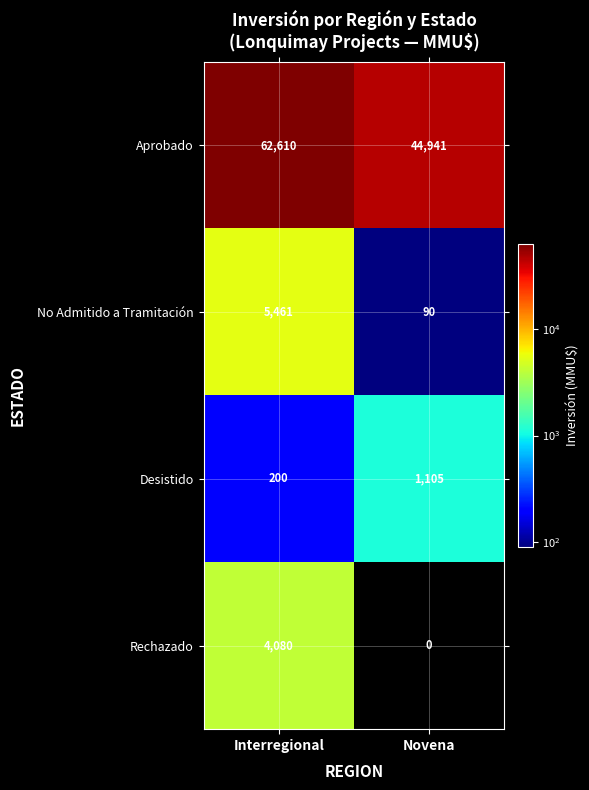

What is the sum of all Aprobado values?

107551